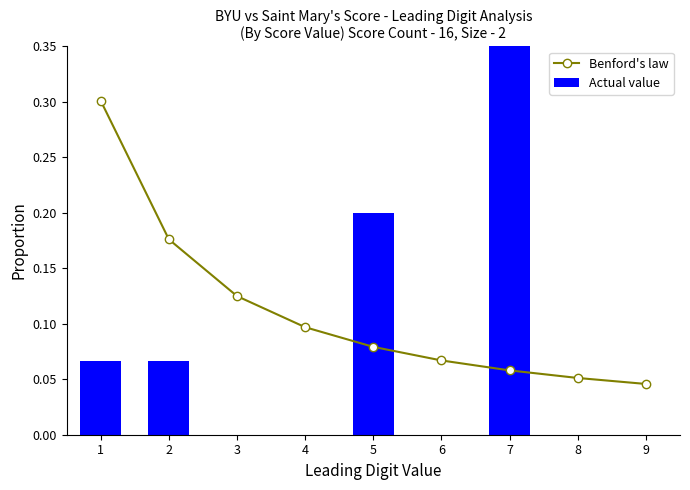

Read the Actual value value at 1.

0.1